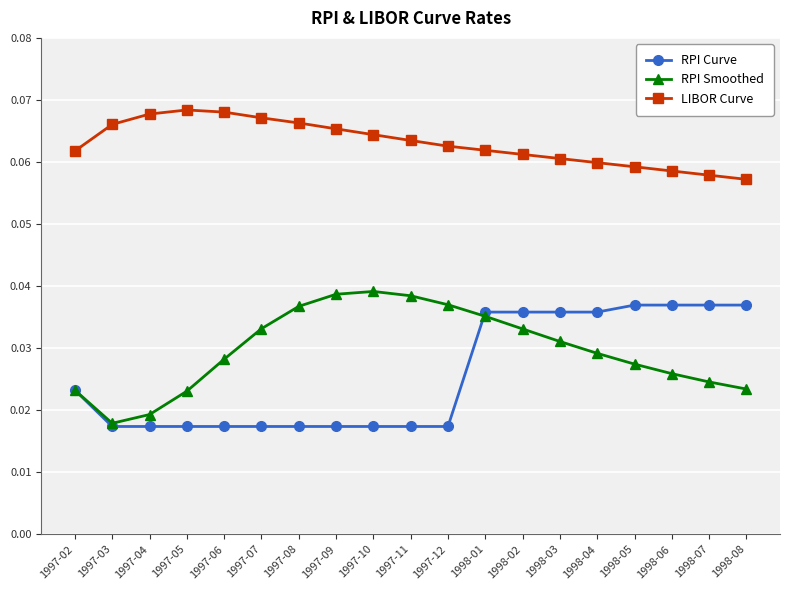

True or false: LIBOR Curve has more than 1 interior local peaks.

False